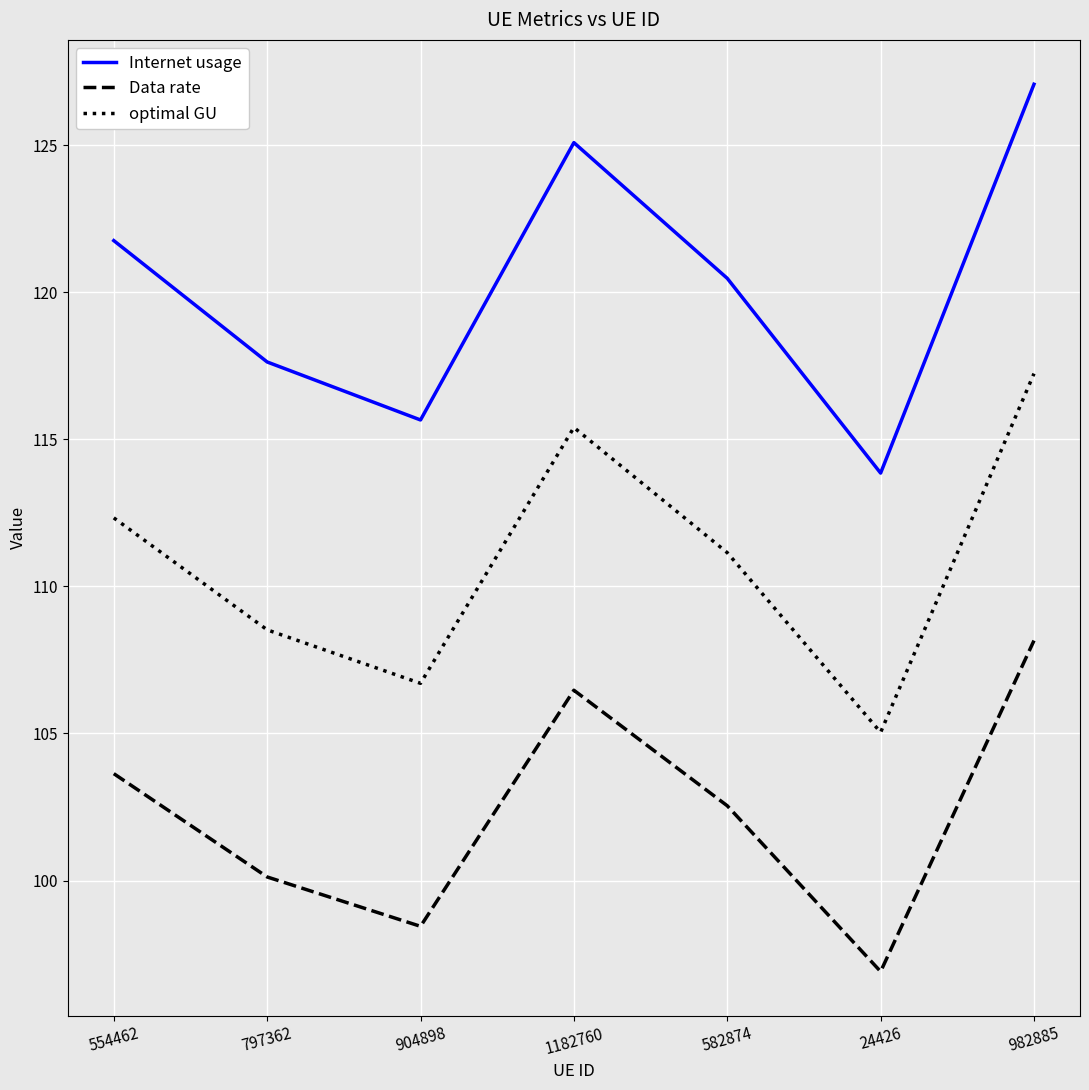

What is the total value across all series at 1182760?

347.0